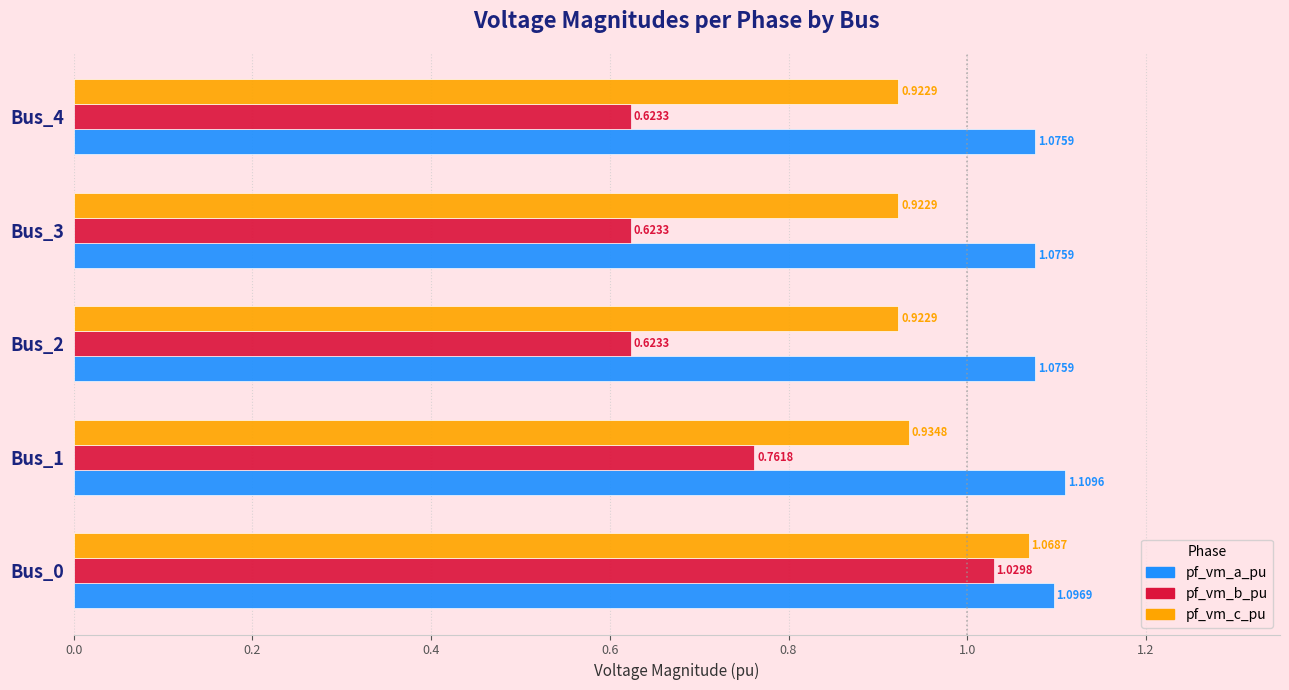

Which series has the widest spread of values?

pf_vm_b_pu